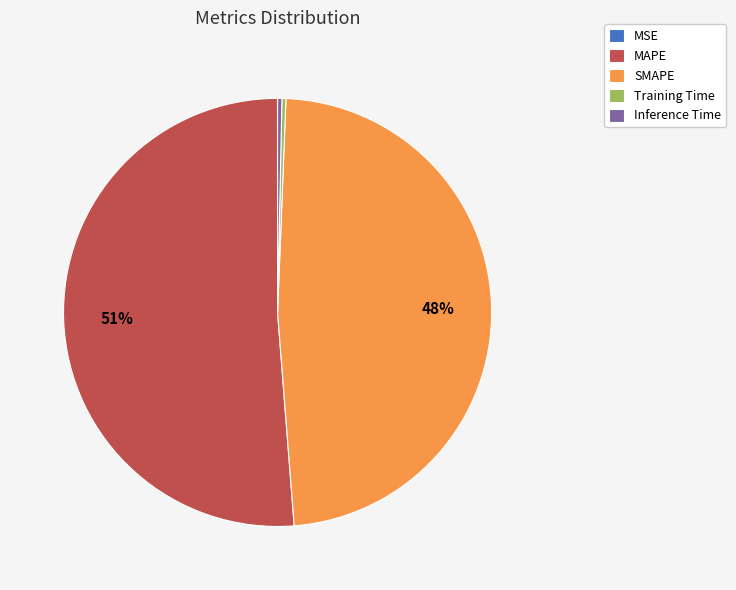

True or false: SMAPE accounts for 34% of the total.

False